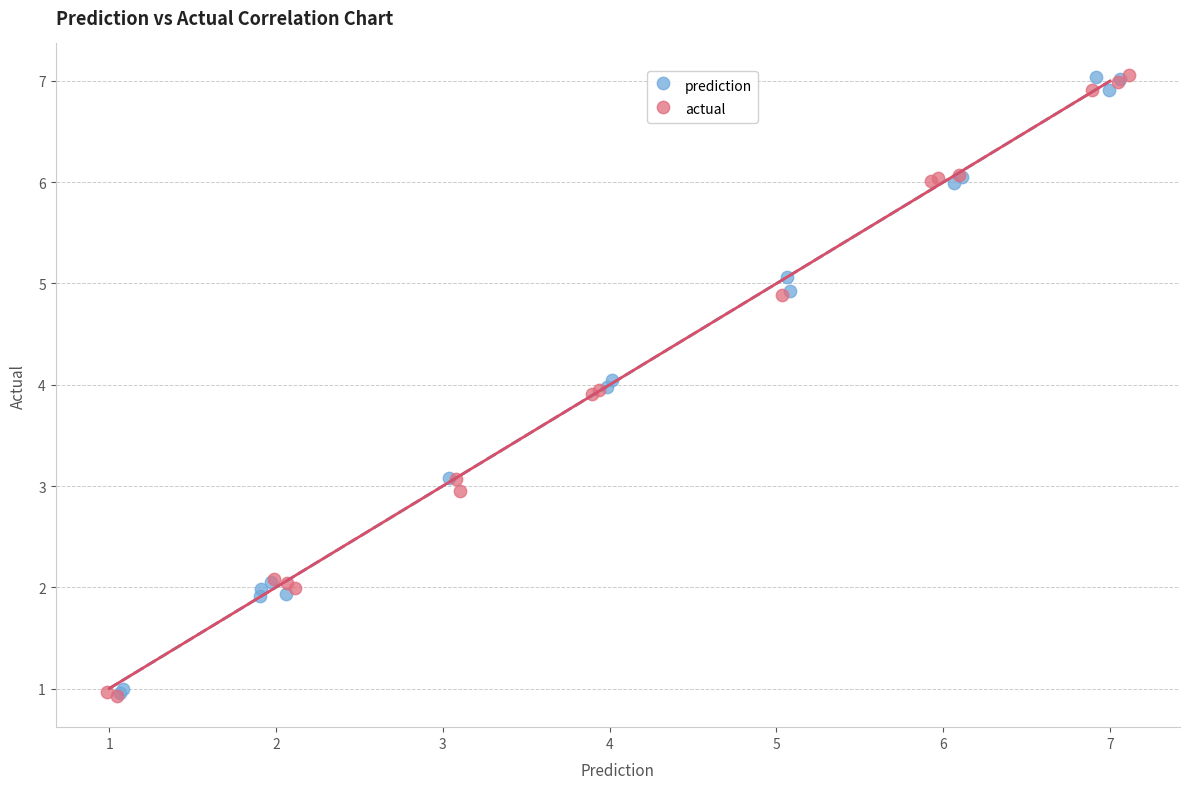

Which series has the largest Y range (max minus min)?

actual